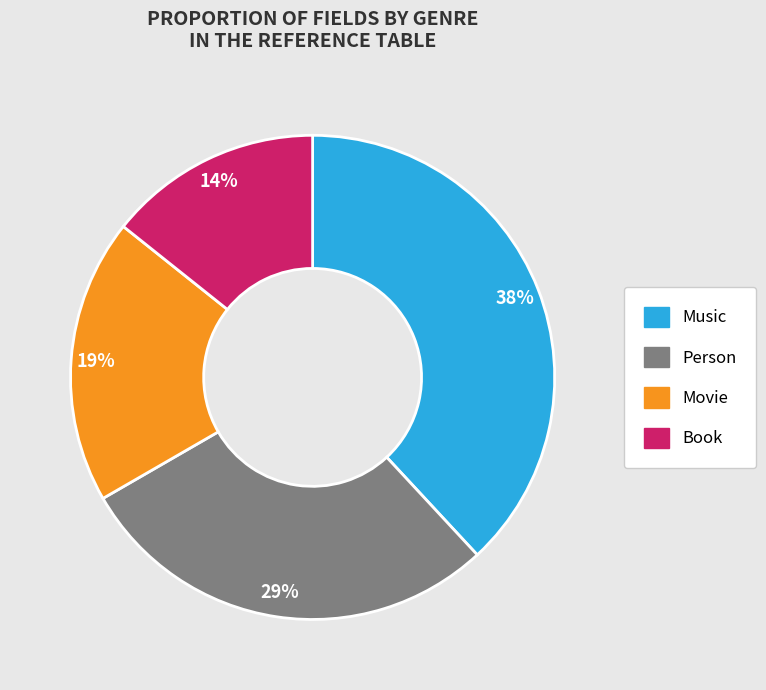

To the nearest percent, what is the combined percentage of Book and Person?

43%